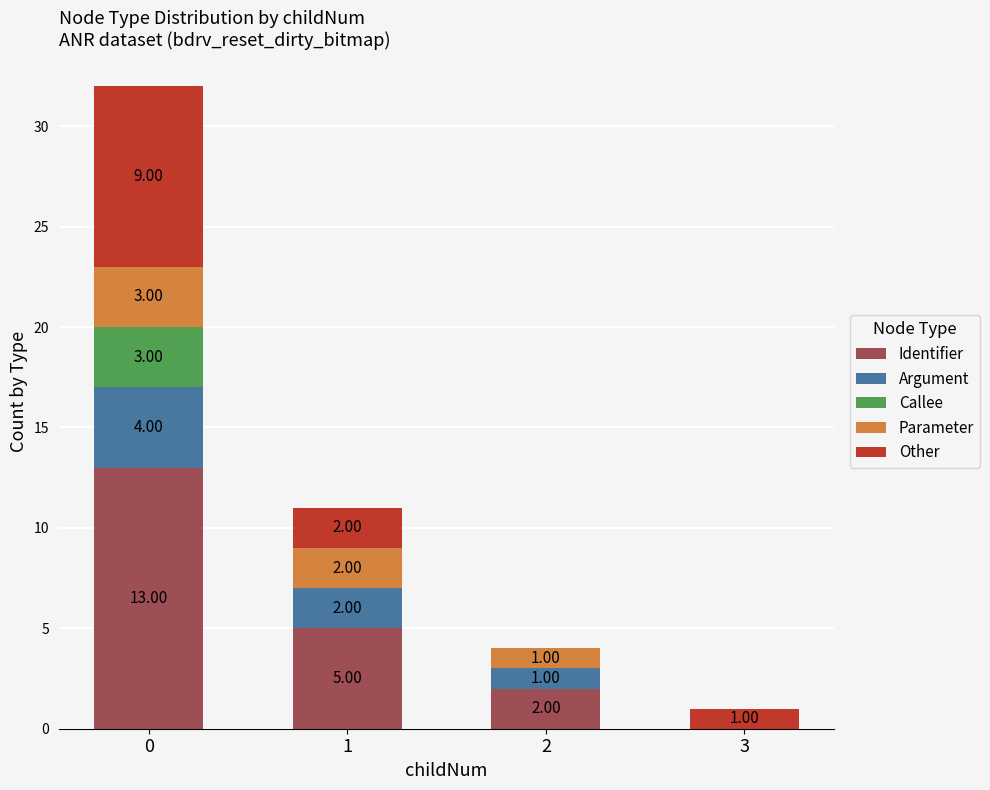

What is the total value across all series at 2?

4